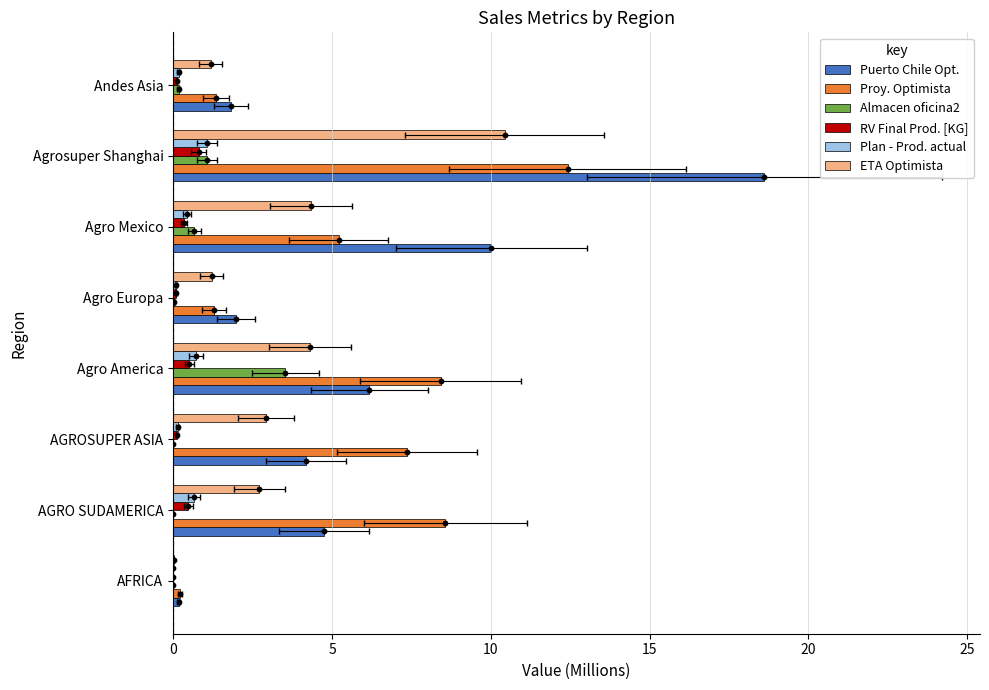

Which series has the largest Y range (max minus min)?

Puerto Chile Opt.